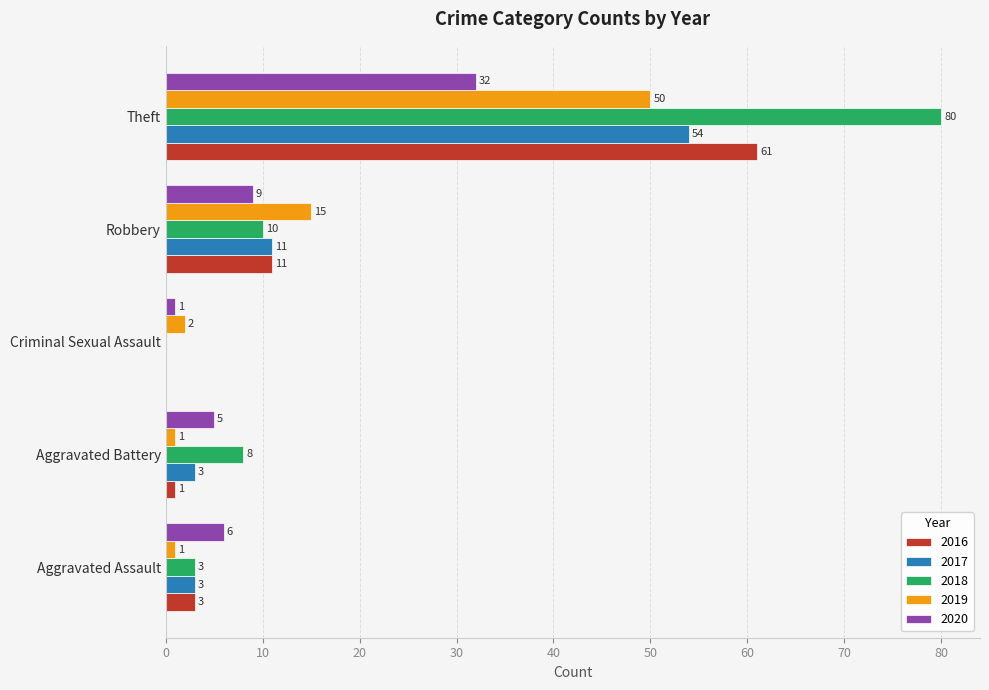

What is the sum of all 2020 values?

53